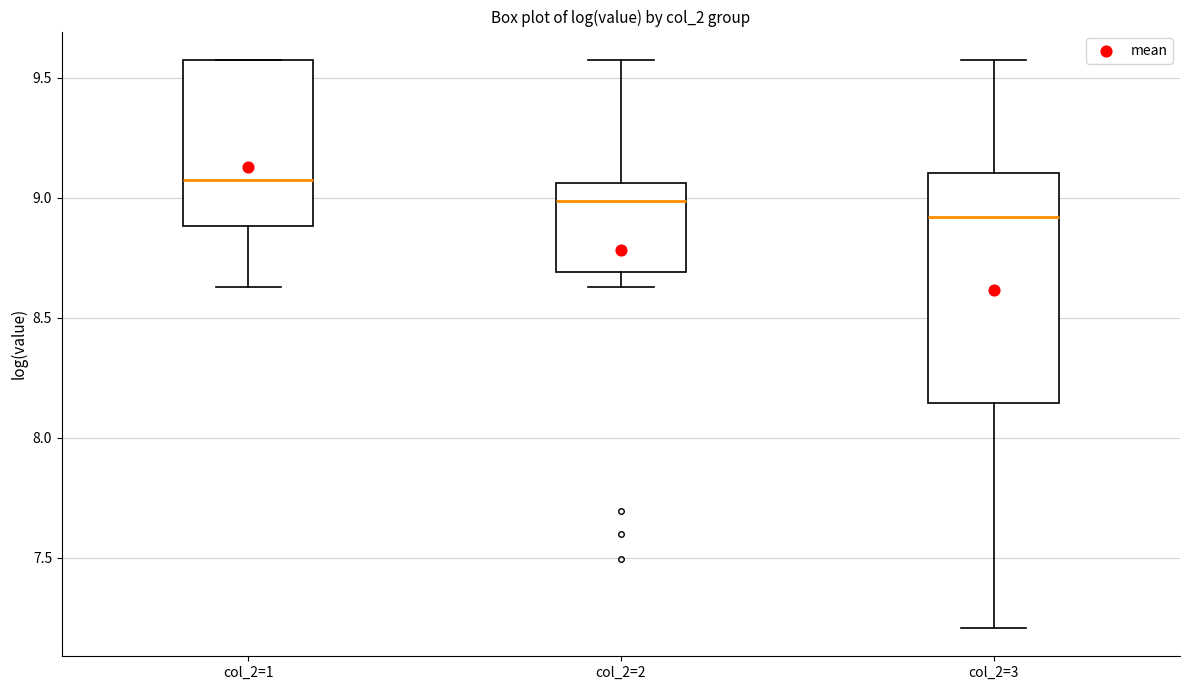

Reading left to right, read every box against the y-axis: the position of its median line, the range the box covers, and the ends of its whiskers. The values are not printed on the chart, so give them approximately, as read against the axis.

col_2=1: median 9.10, box 8.90 to 9.55, whiskers 8.65 to 9.55
col_2=2: median 9.00, box 8.70 to 9.05, whiskers 8.65 to 9.55
col_2=3: median 8.90, box 8.15 to 9.10, whiskers 7.20 to 9.55